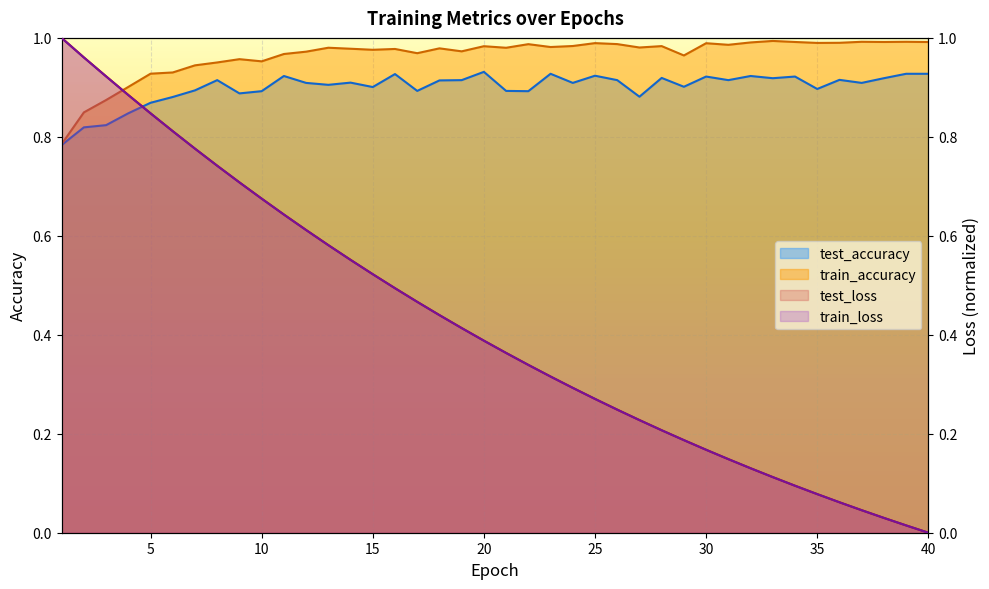

What is the difference between the highest and lowest values at 16?

0.5